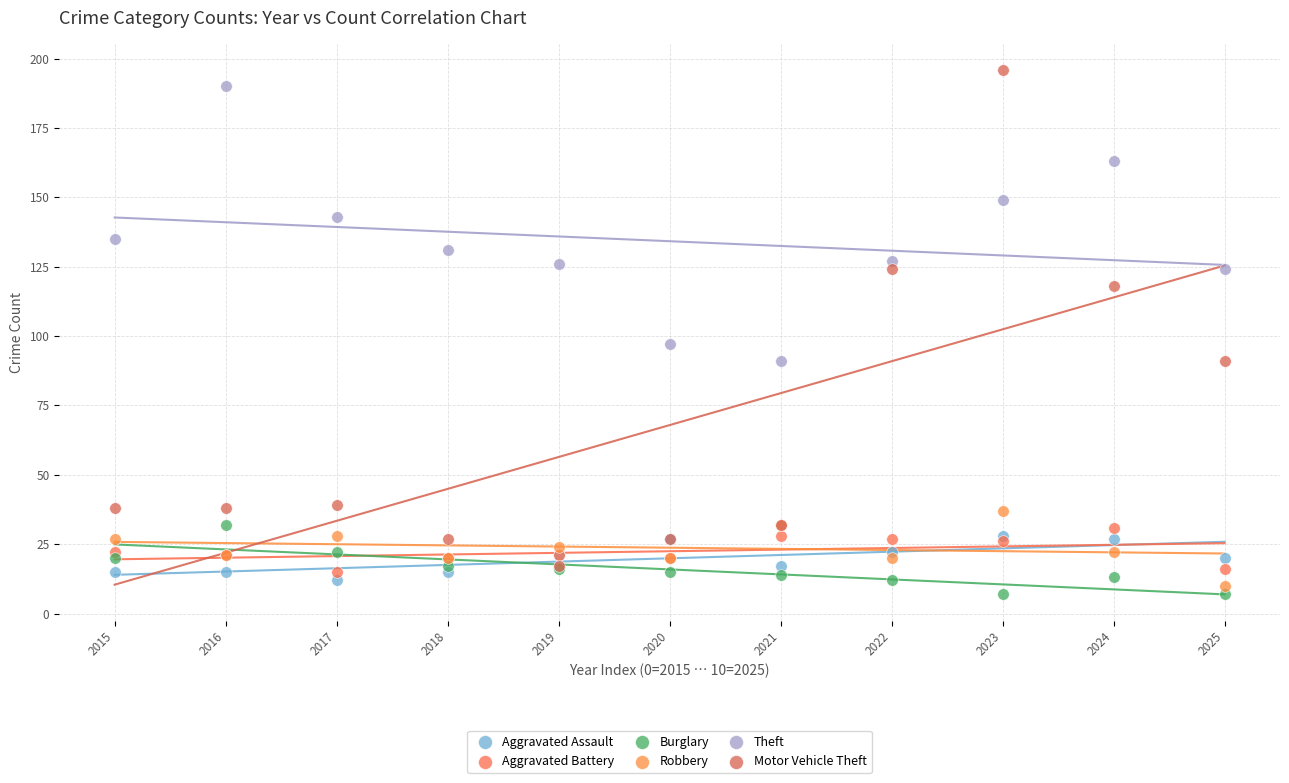

Which series reaches the maximum Y coordinate?

Motor Vehicle Theft